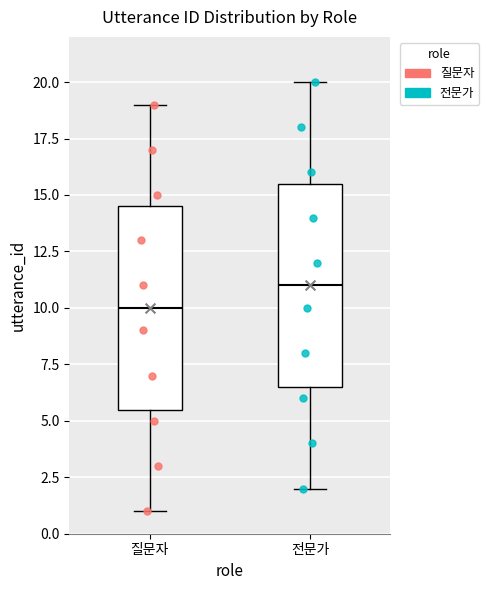

Reading left to right, transcribe this box plot: for each box, give where its median line is, the range the box spans, and where its two whiskers end, as read against the y-axis. The values are not printed on the chart, so give them approximately, as read against the axis.

질문자: median 10.0, box 5.5 to 14.5, whiskers 1.0 to 19.0
전문가: median 11.0, box 6.5 to 15.5, whiskers 2.0 to 20.0